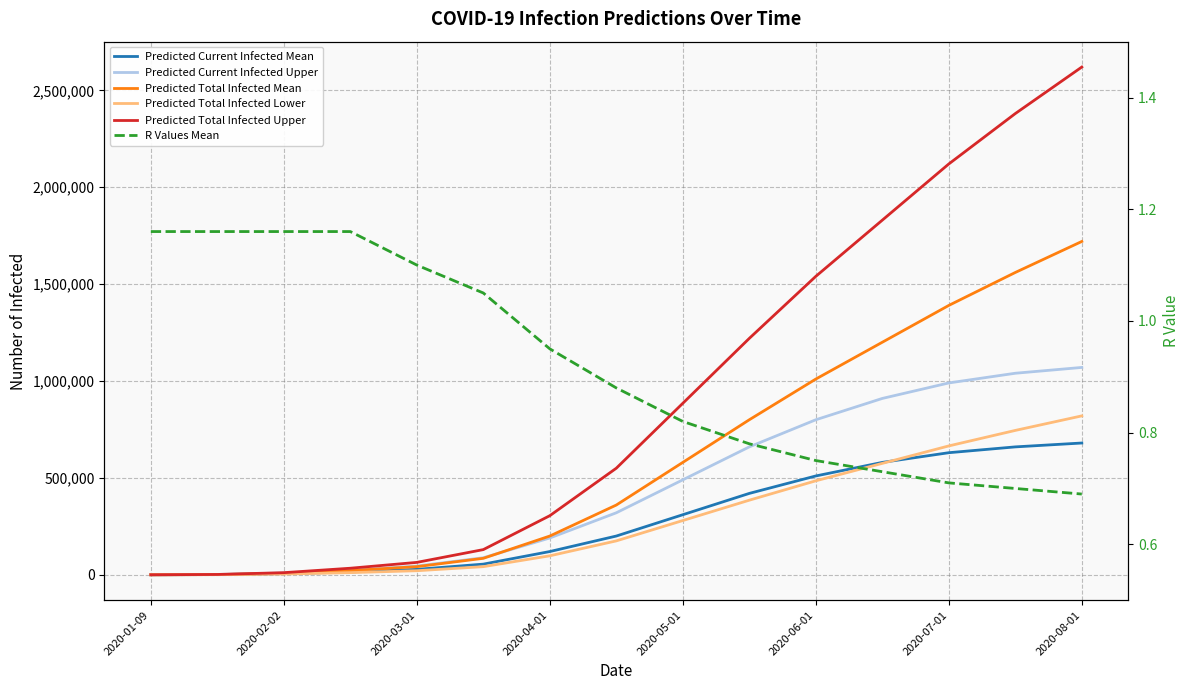

Which series has the largest total across all categories?

Predicted Total Infected Upper